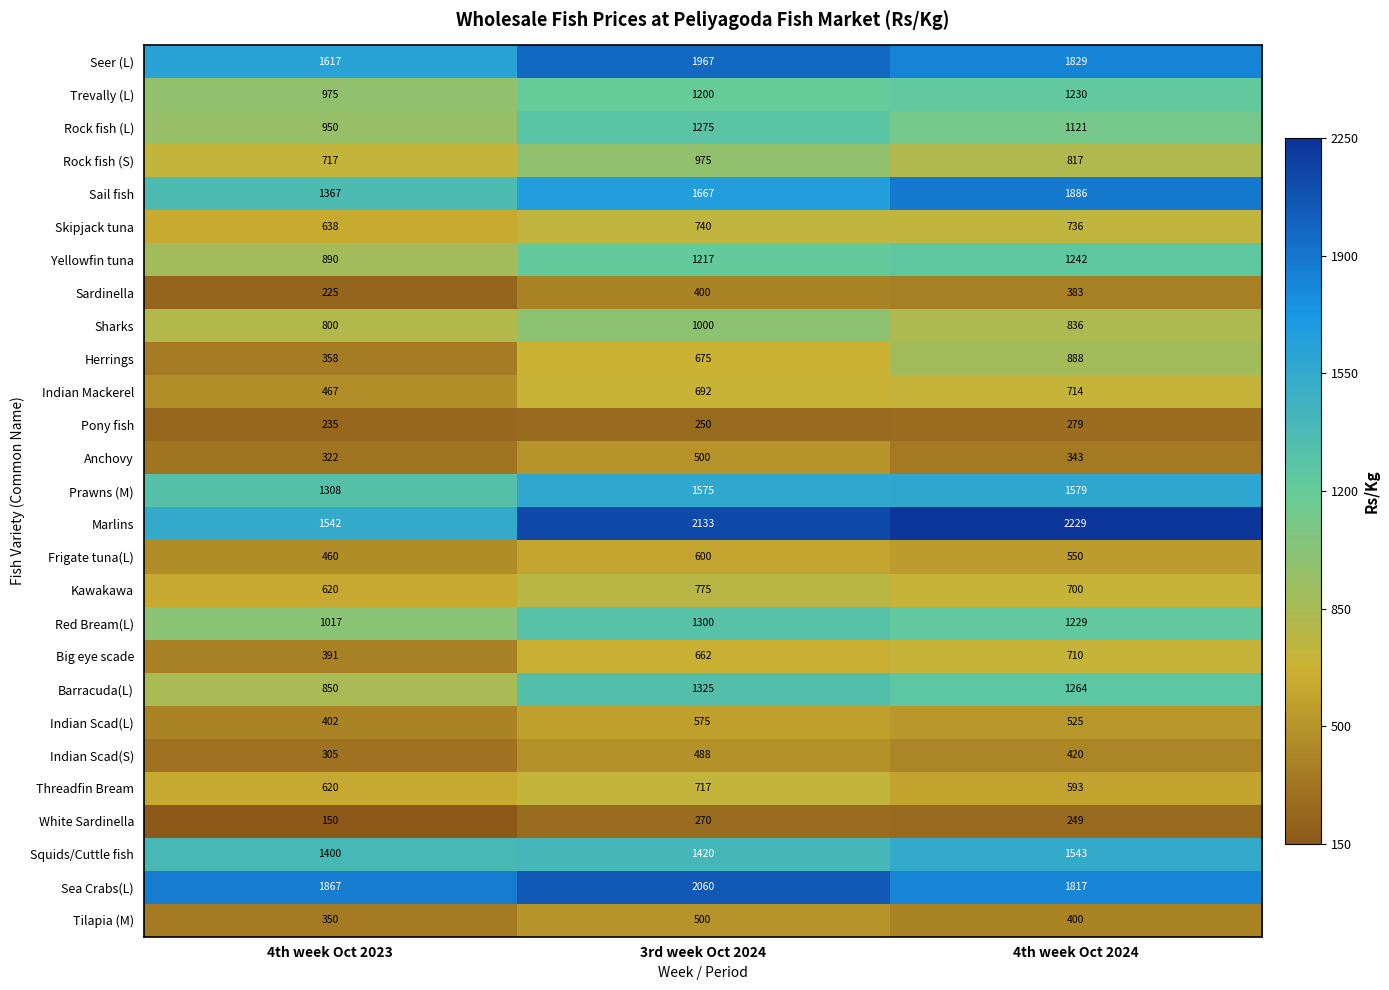

What is the average value of the Indian Scad(S) series?

404